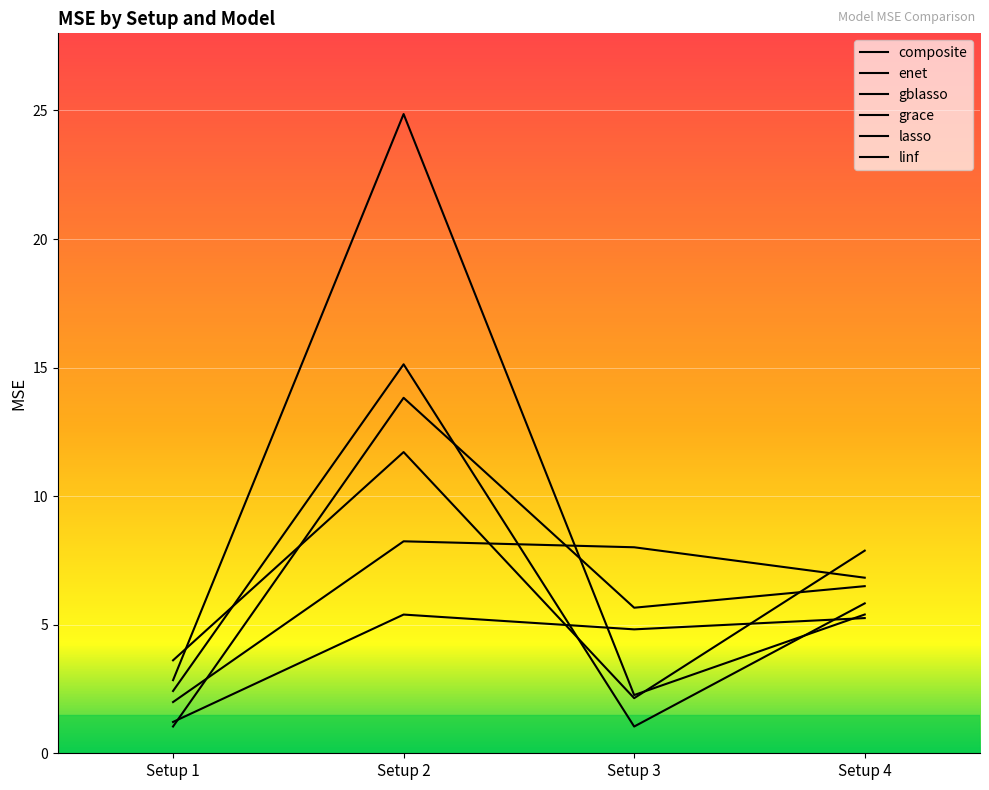

In gblasso, how many points are higher than both neighbors (excluding endpoints)?

1